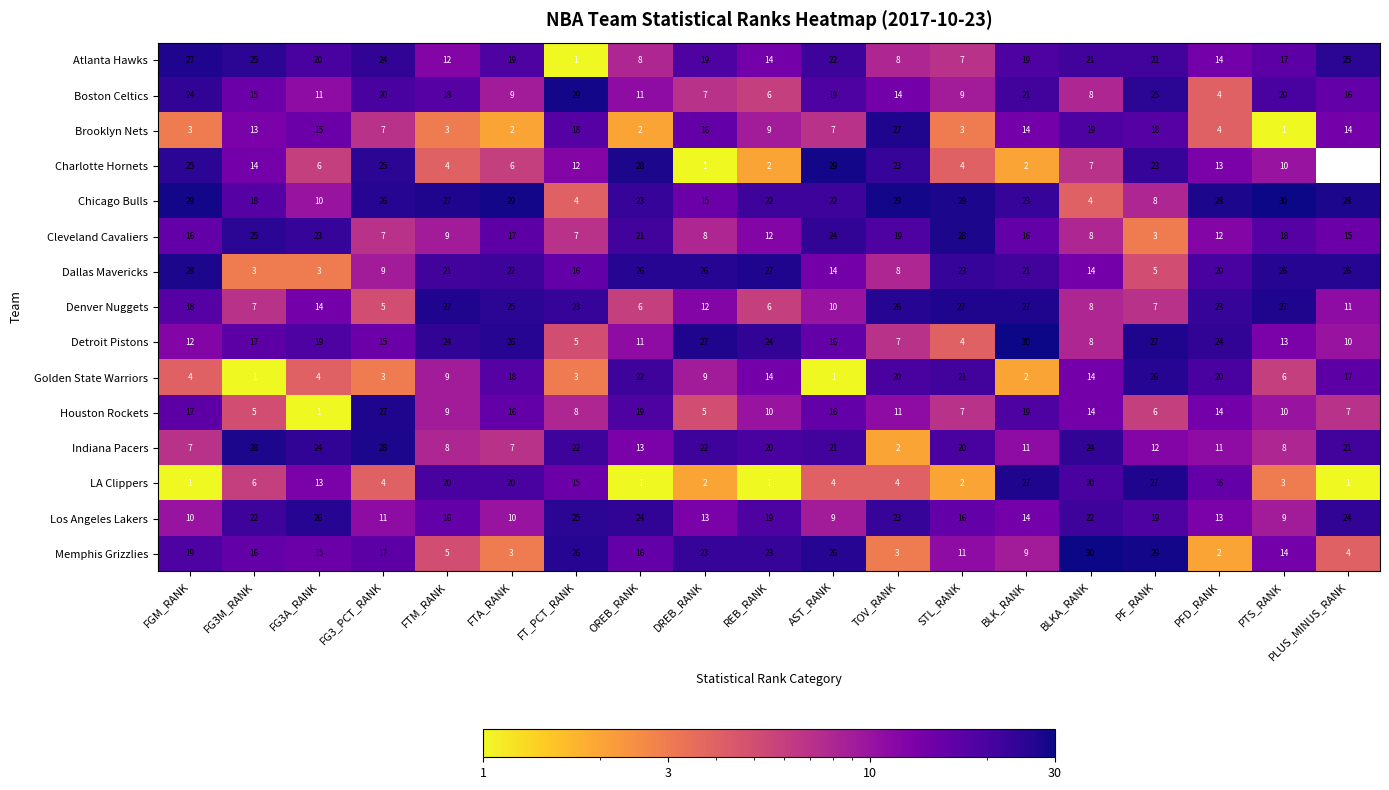

At which label is Boston Celtics closest to 16?

PLUS_MINUS_RANK